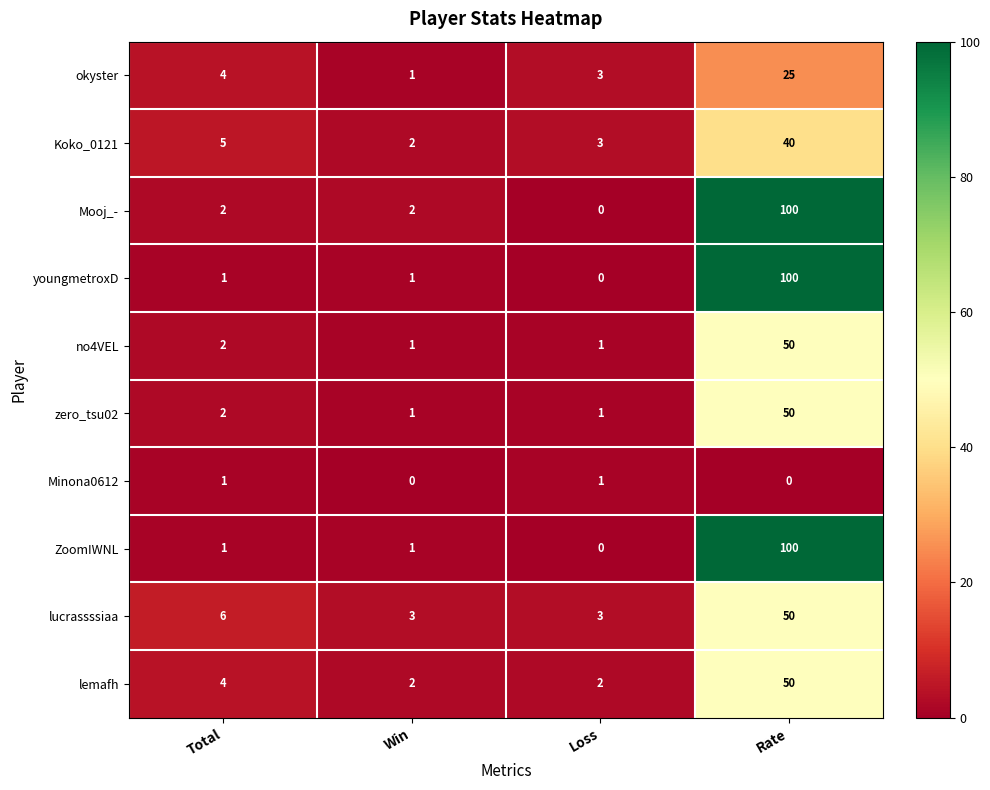

Between Total and Loss, which series saw the biggest shift?

lucrassssiaa